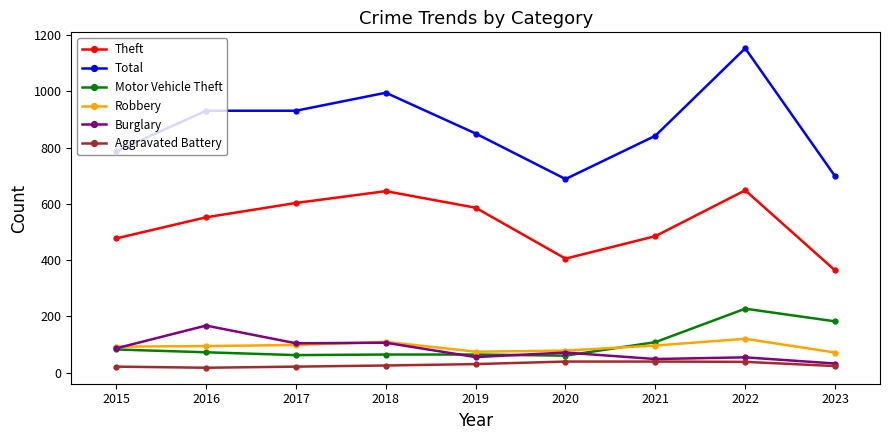

What is the maximum value for Total?

1153